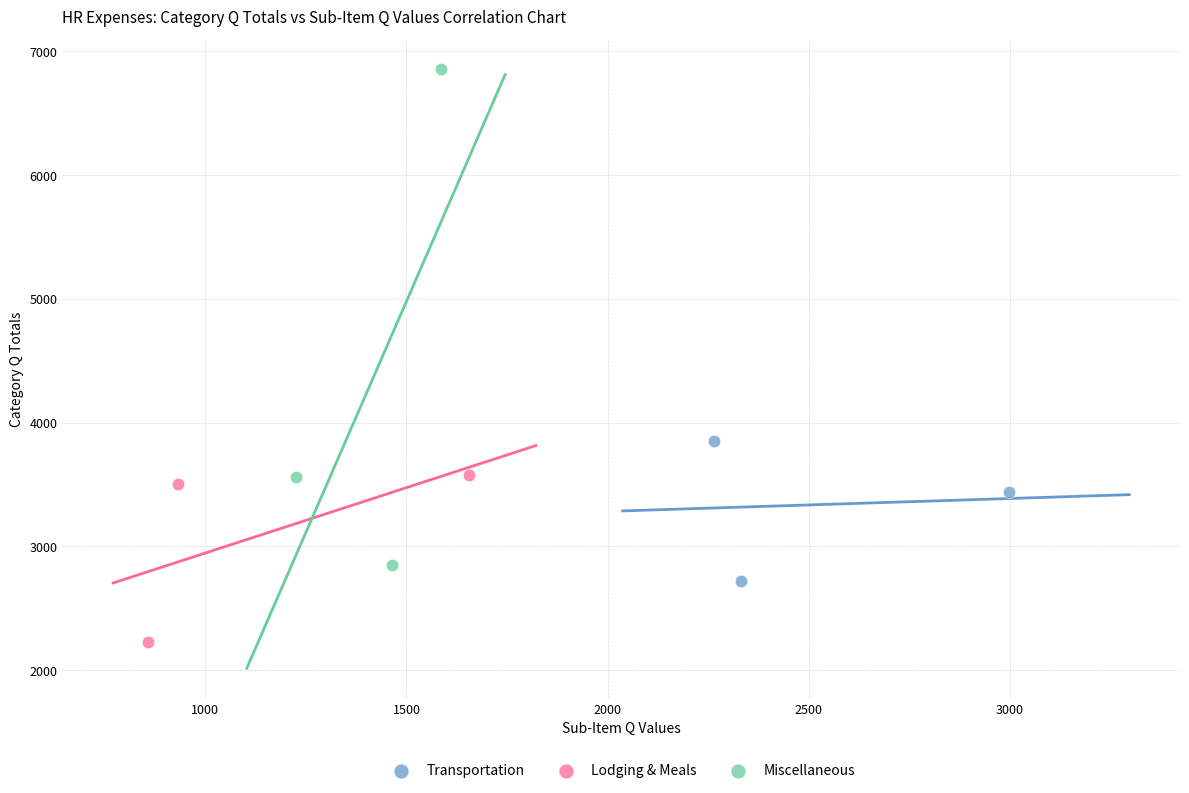

Which series contains the lowest Y value?

Lodging & Meals